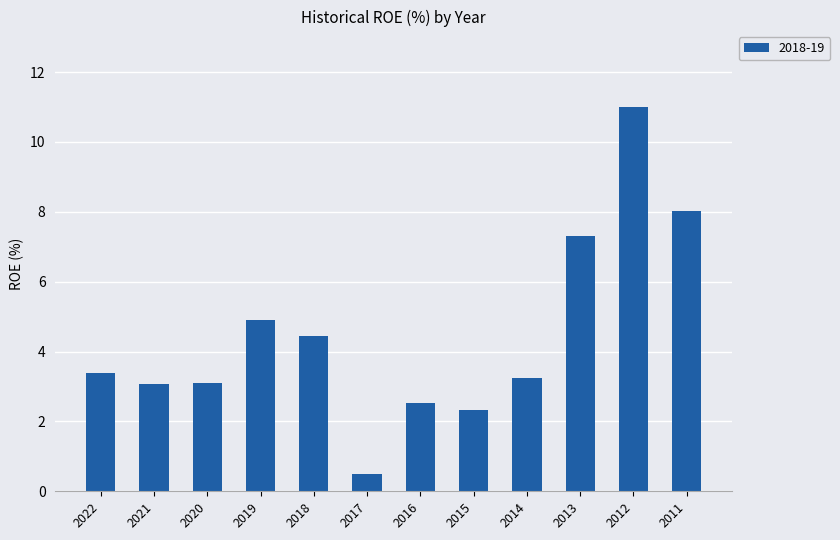

True or false: the data shows 8.0 at 2011.

True